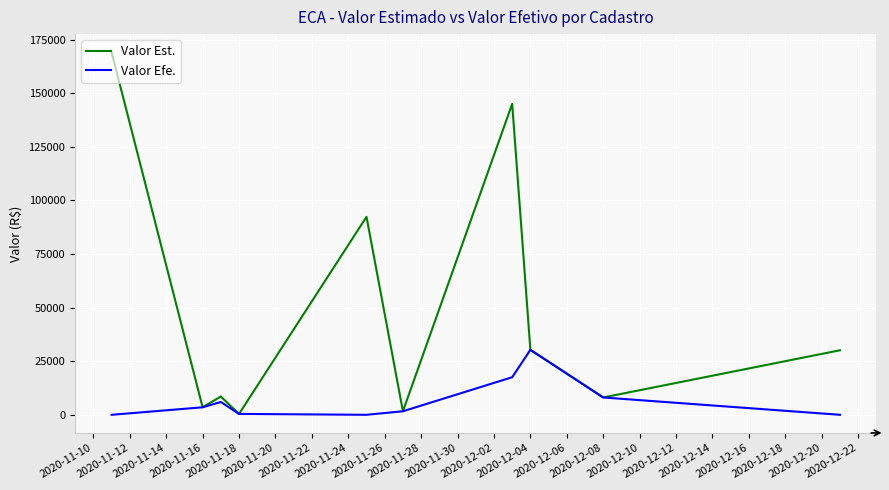

Which series has the largest range (max minus min)?

Valor Est.